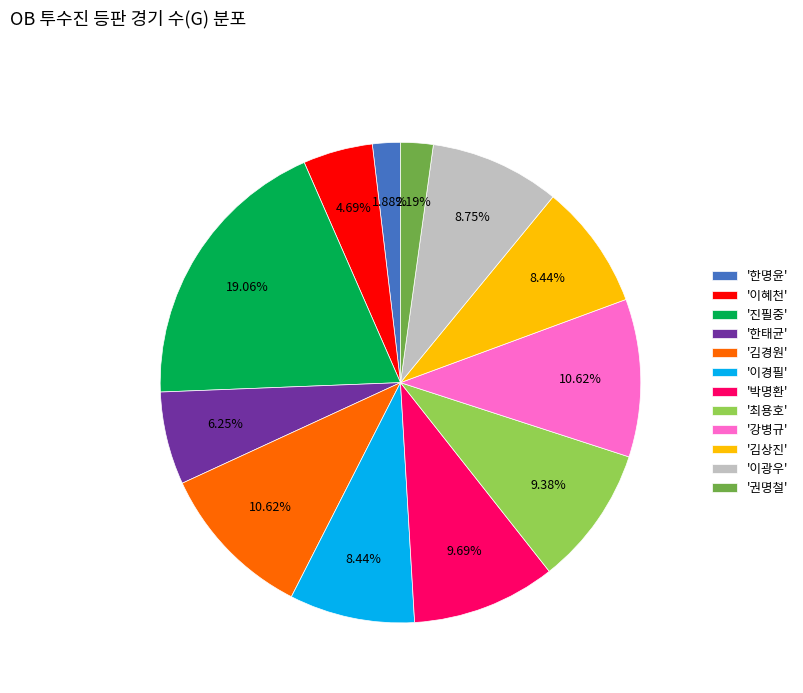

Is the sum of '박명환' and '강병규' greater than half?

No